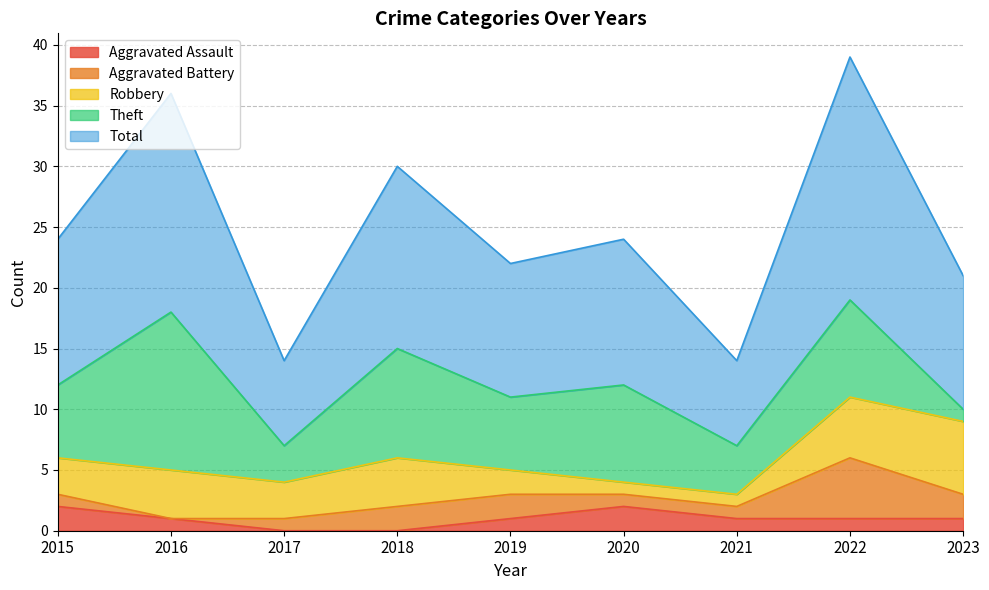

What is the sum of the Total values at 2019 and 2018?

26